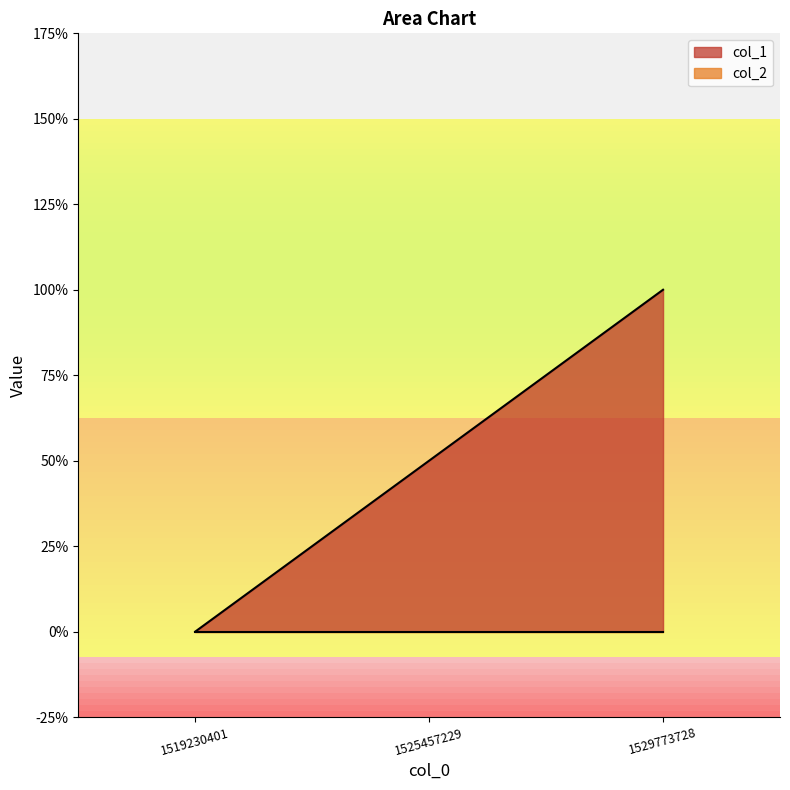

What is the sum of all values?

3